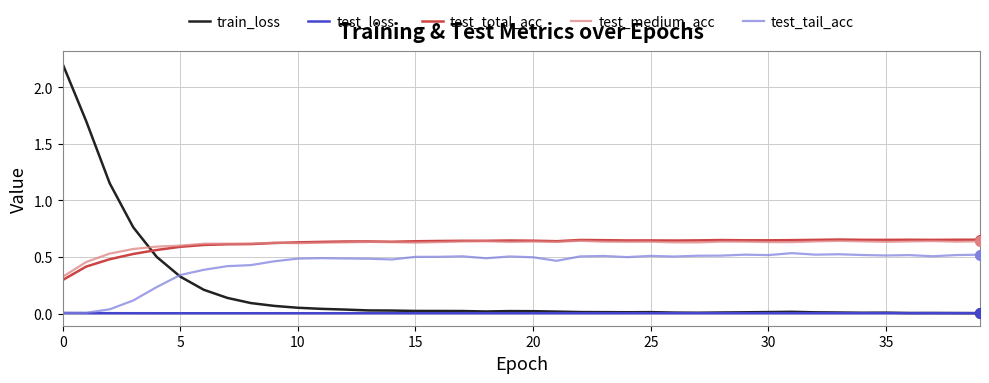

Which series has the largest range (max minus min)?

train_loss